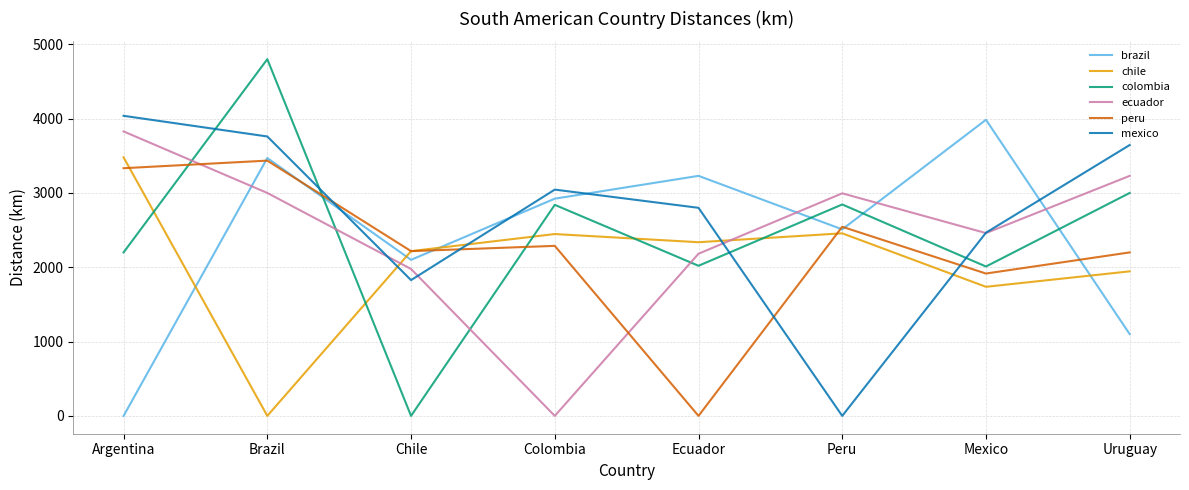

How many interior local peaks does the brazil series have?

3